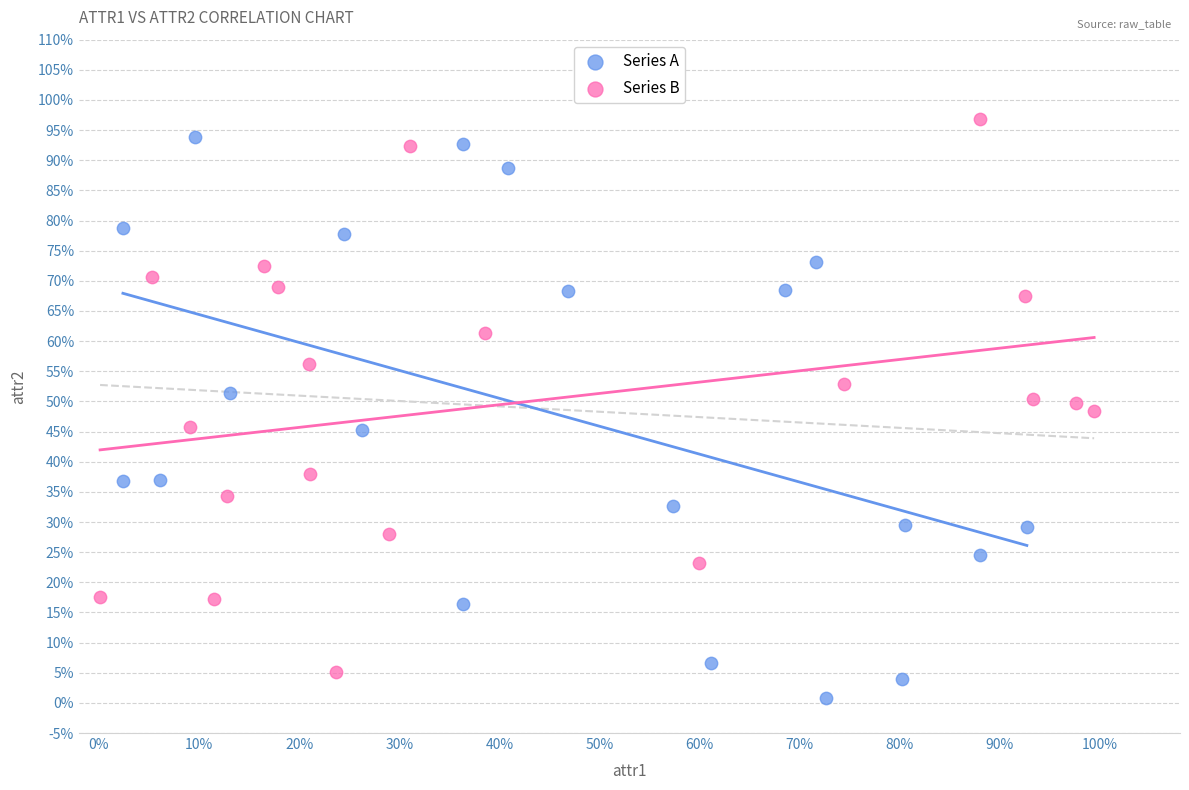

Which series contains the highest Y value?

Series B